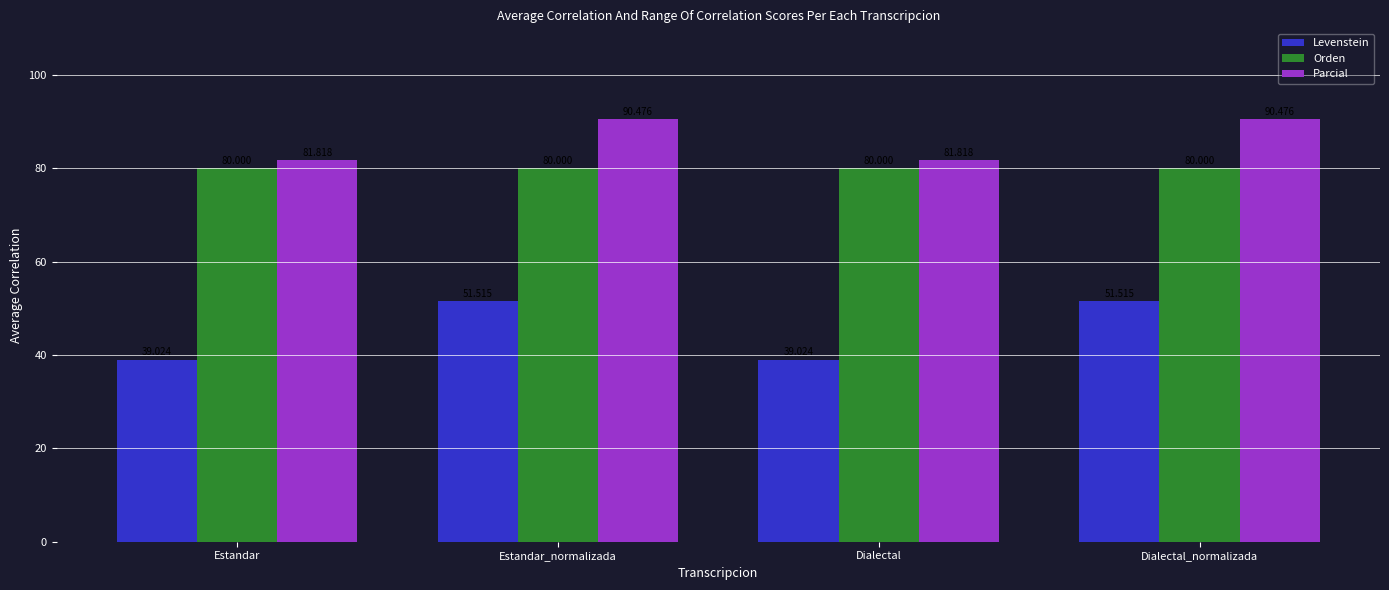

Reading left to right, extract all data points from this chart.

Levenstein: Estandar=39.0	Estandar_normalizada=51.5	Dialectal=39.0	Dialectal_normalizada=51.5
Orden: Estandar=80.0	Estandar_normalizada=80.0	Dialectal=80.0	Dialectal_normalizada=80.0
Parcial: Estandar=81.8	Estandar_normalizada=90.5	Dialectal=81.8	Dialectal_normalizada=90.5